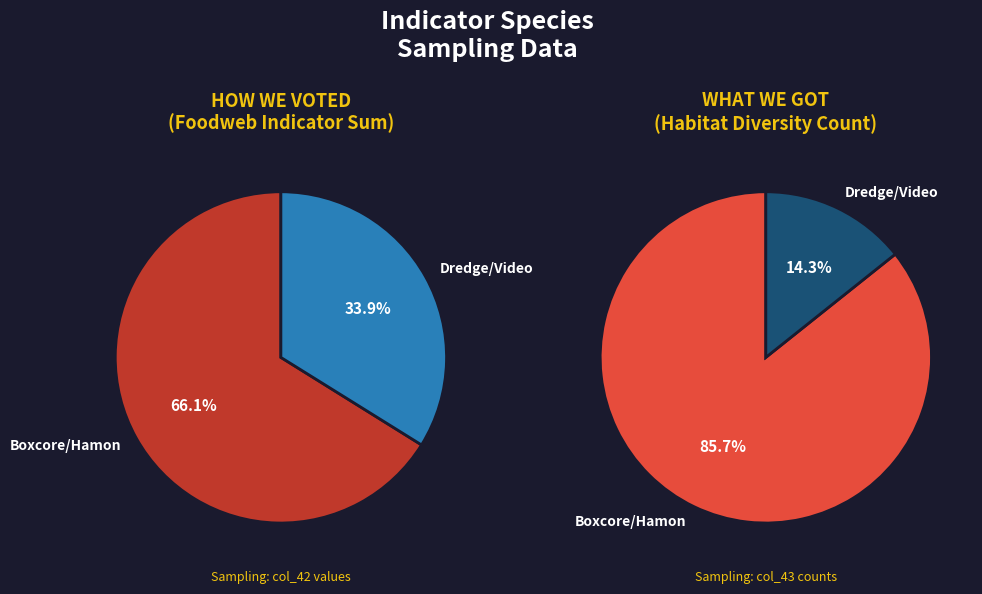

Is it true that Dredge/Video is 15% of the pie?

False